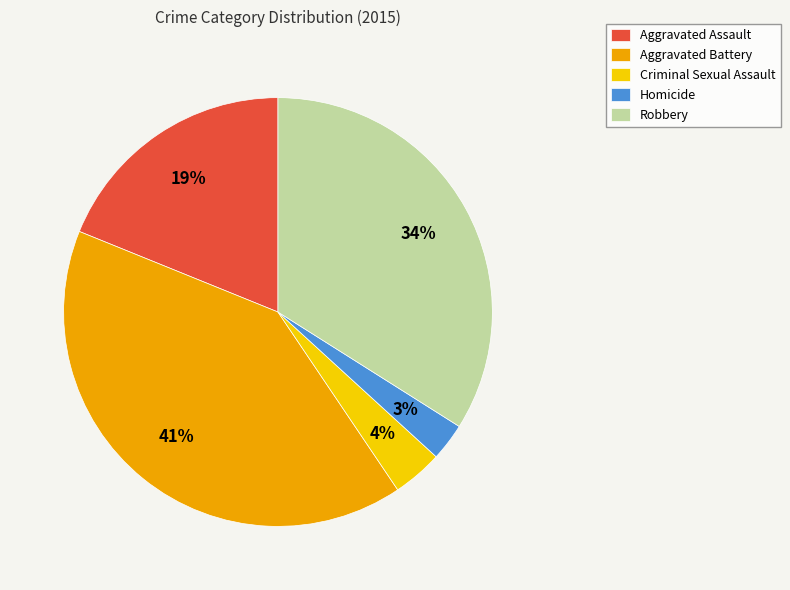

Is the sum of Criminal Sexual Assault and Aggravated Assault greater than half?

No